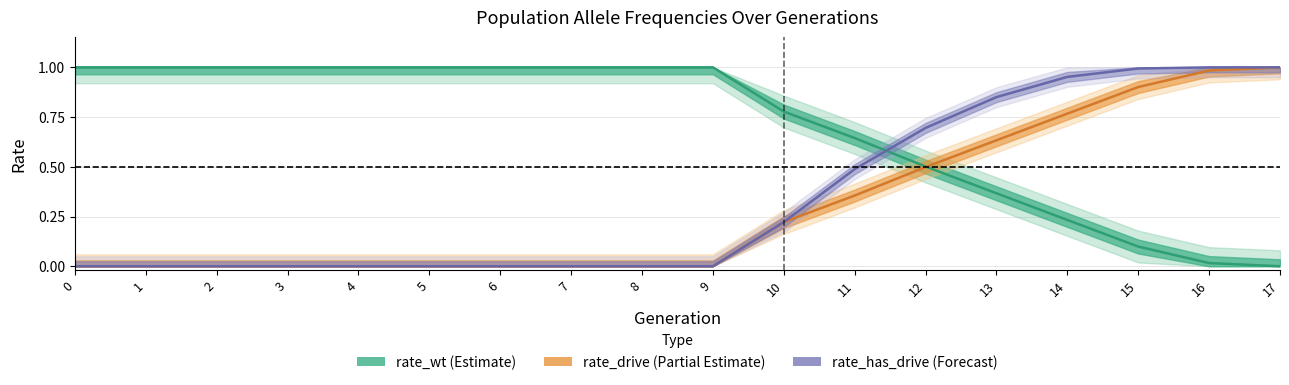

List the series in order of their peak value, highest first.

rate_wt, rate_drive, rate_has_drive